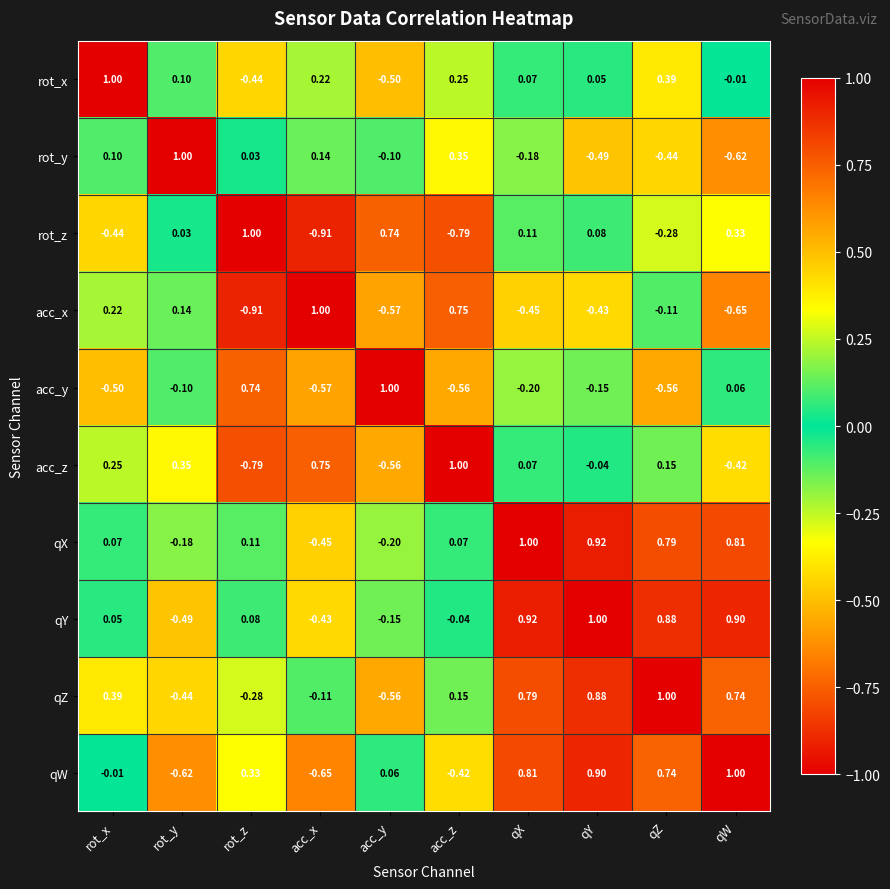

Which series has the largest total across all categories?

qX